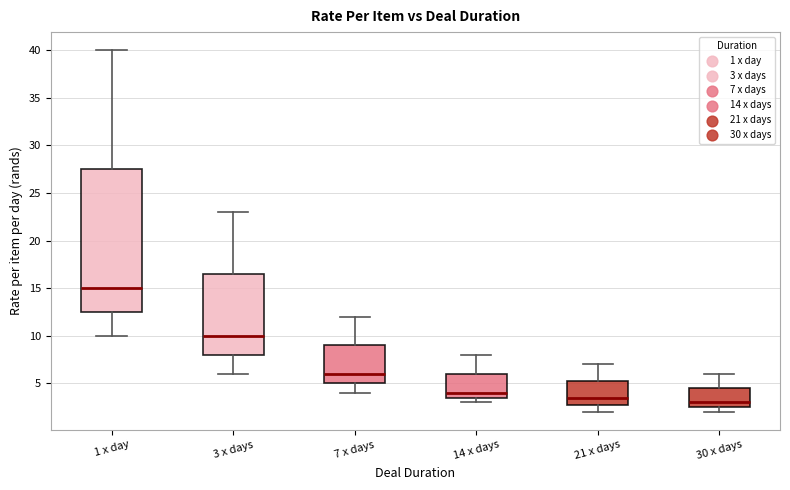

Reading left to right, read every box against the y-axis: the position of its median line, the range the box covers, and the ends of its whiskers. The values are not printed on the chart, so give them approximately, as read against the axis.

1 x day: median 15.0, box 12.5 to 27.5, whiskers 10.0 to 40.0
3 x days: median 10.0, box 8.0 to 16.5, whiskers 6.0 to 23.0
7 x days: median 6.0, box 5.0 to 9.0, whiskers 4.0 to 12.0
14 x days: median 4.0, box 3.5 to 6.0, whiskers 3.0 to 8.0
21 x days: median 3.5, box 3.0 to 5.5, whiskers 2.0 to 7.0
30 x days: median 3.0, box 2.5 to 4.5, whiskers 2.0 to 6.0